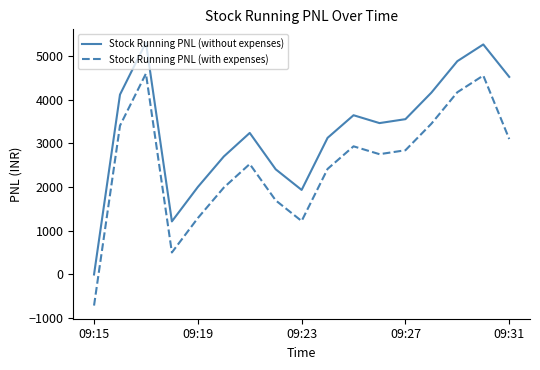

What is the greatest value displayed?

5310.0